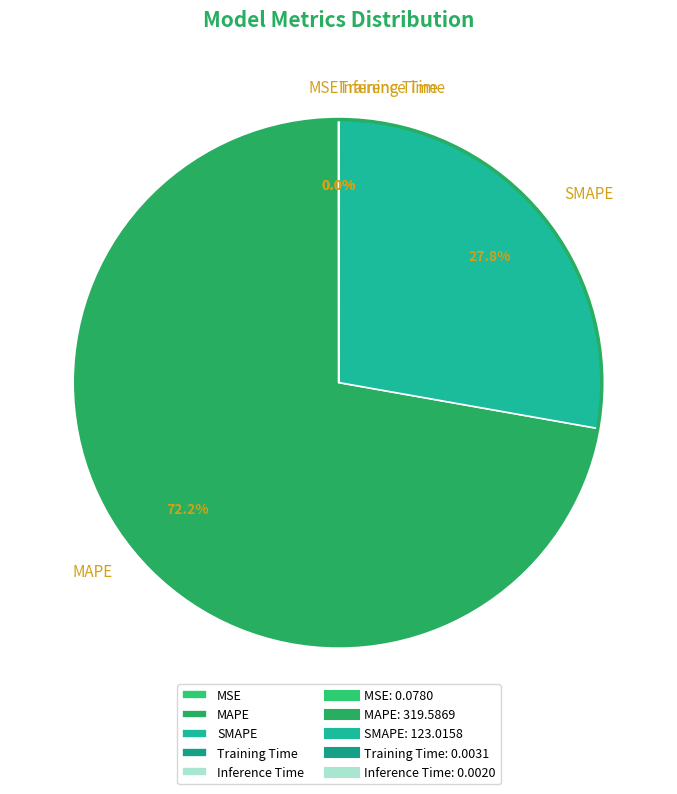

Which category has the biggest portion of the pie?

MAPE